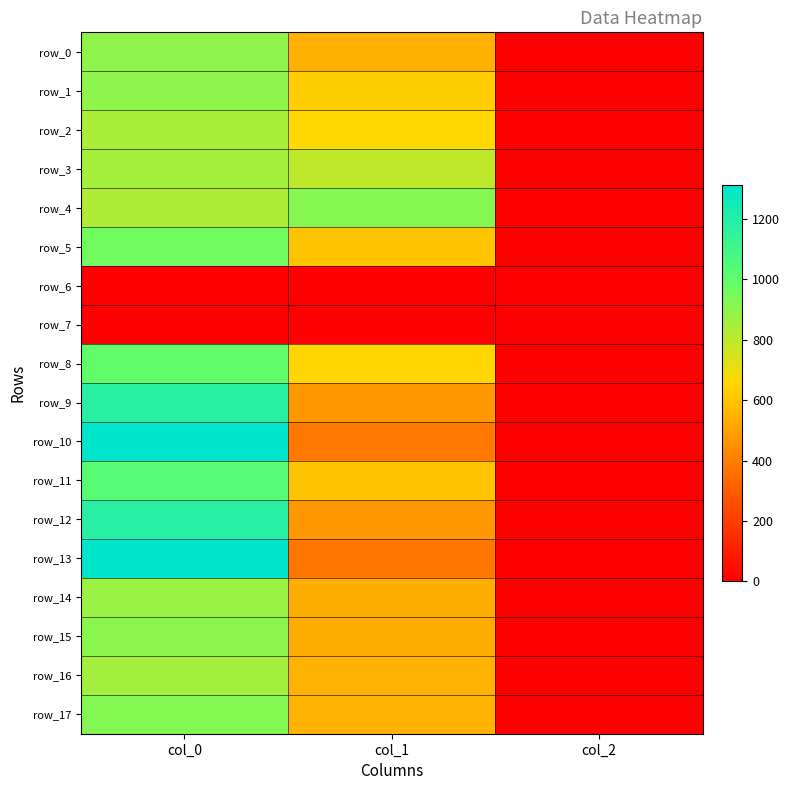

The value of row_0 at col_2 is 2.0. True or false?

True